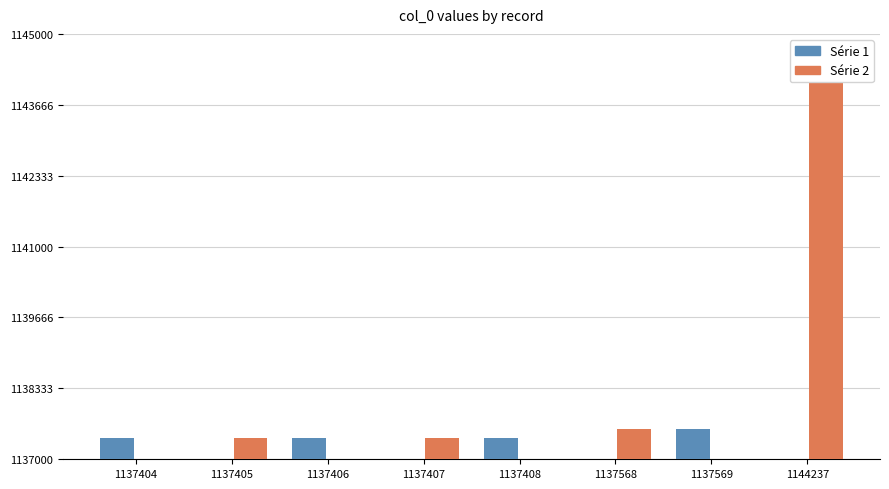

What is the smallest value displayed?

1137404